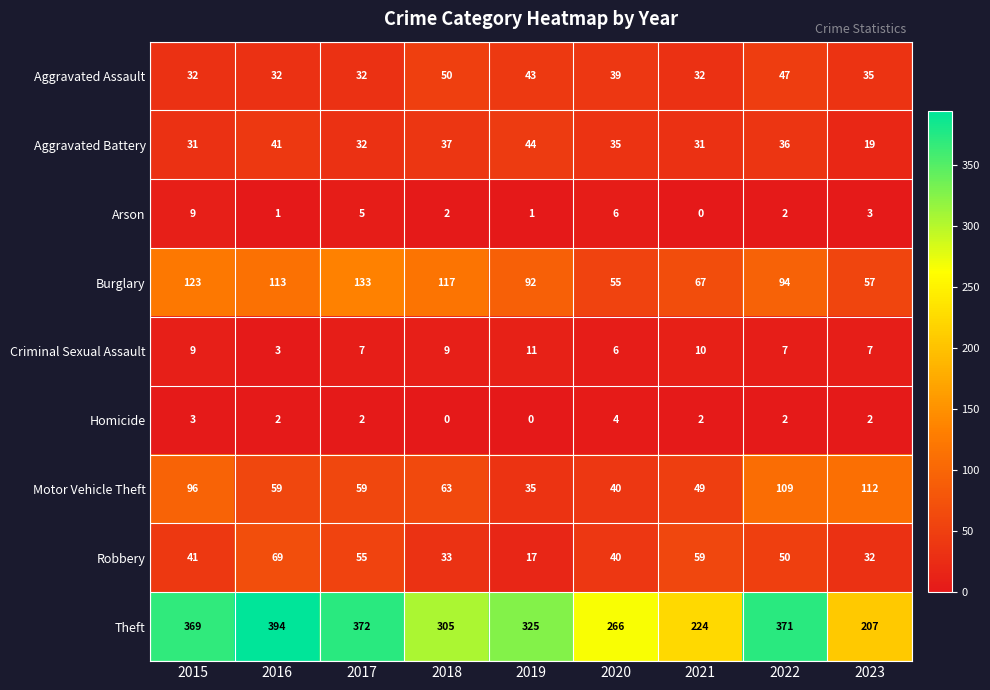

What is the difference between the maximum and minimum values in the Criminal Sexual Assault series?

8